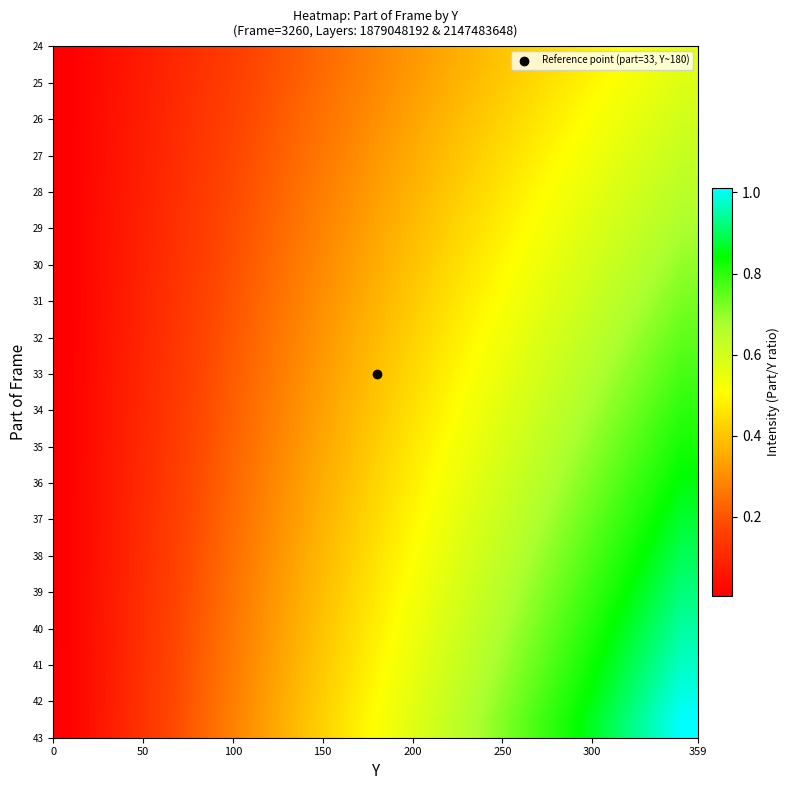

How many series are shown in this chart?

20